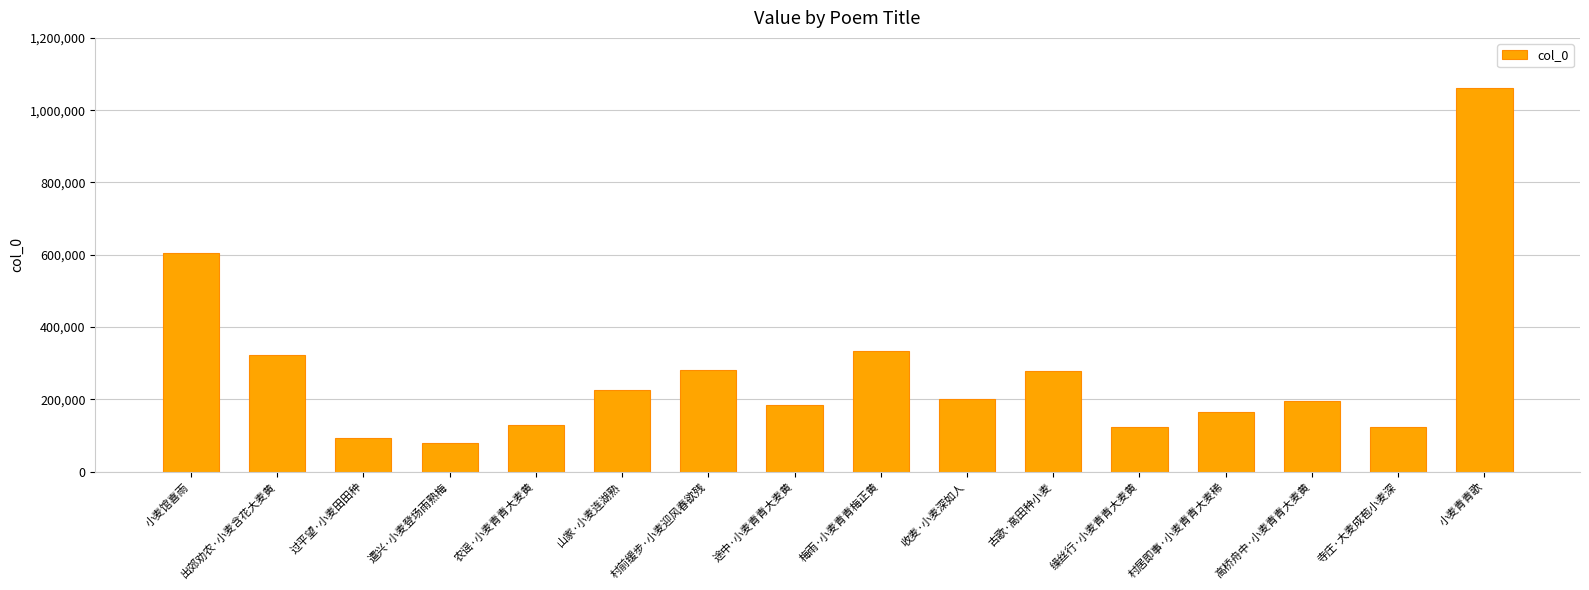

Is it true that the value at 过平望·小麦田田种 is 93044?

True